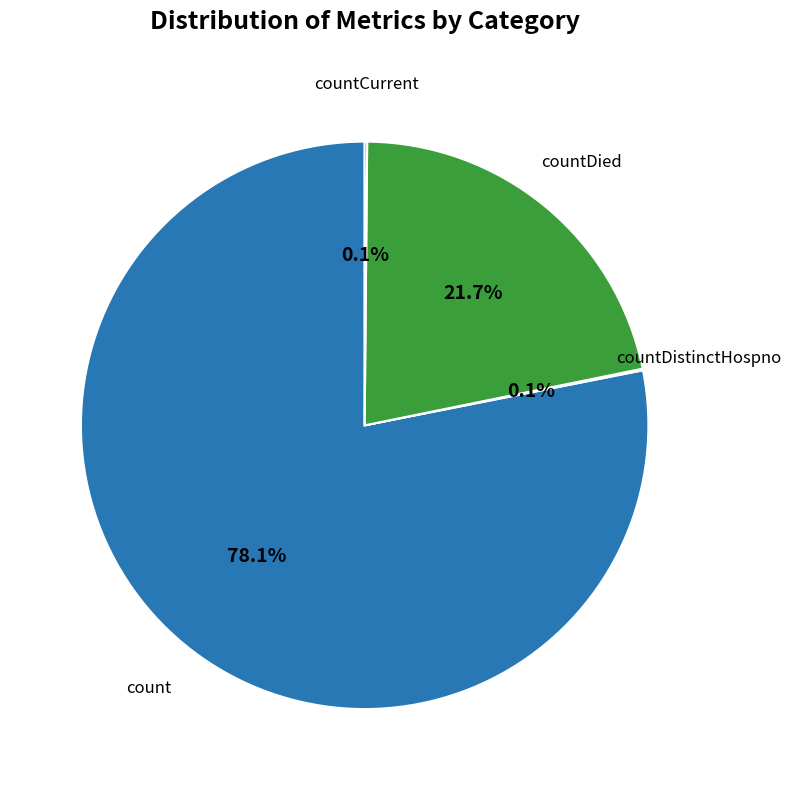

Is there any slice that represents more than half of the pie?

Yes